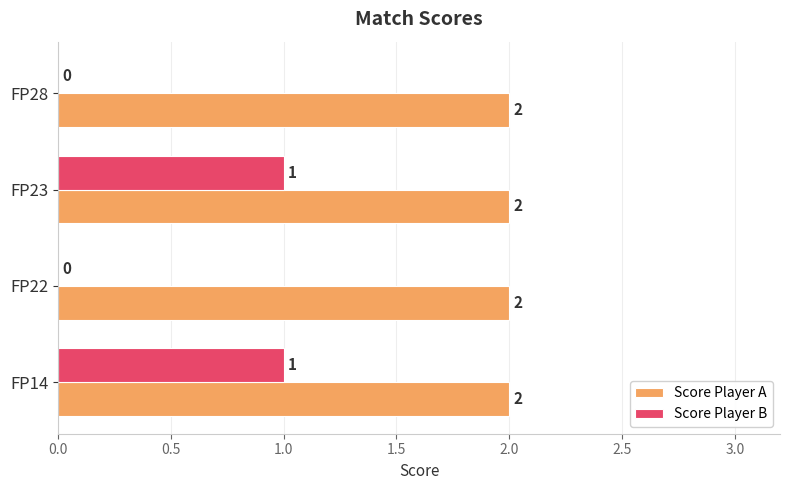

True or false: Score Player A has a value of 2 at FP14.

True